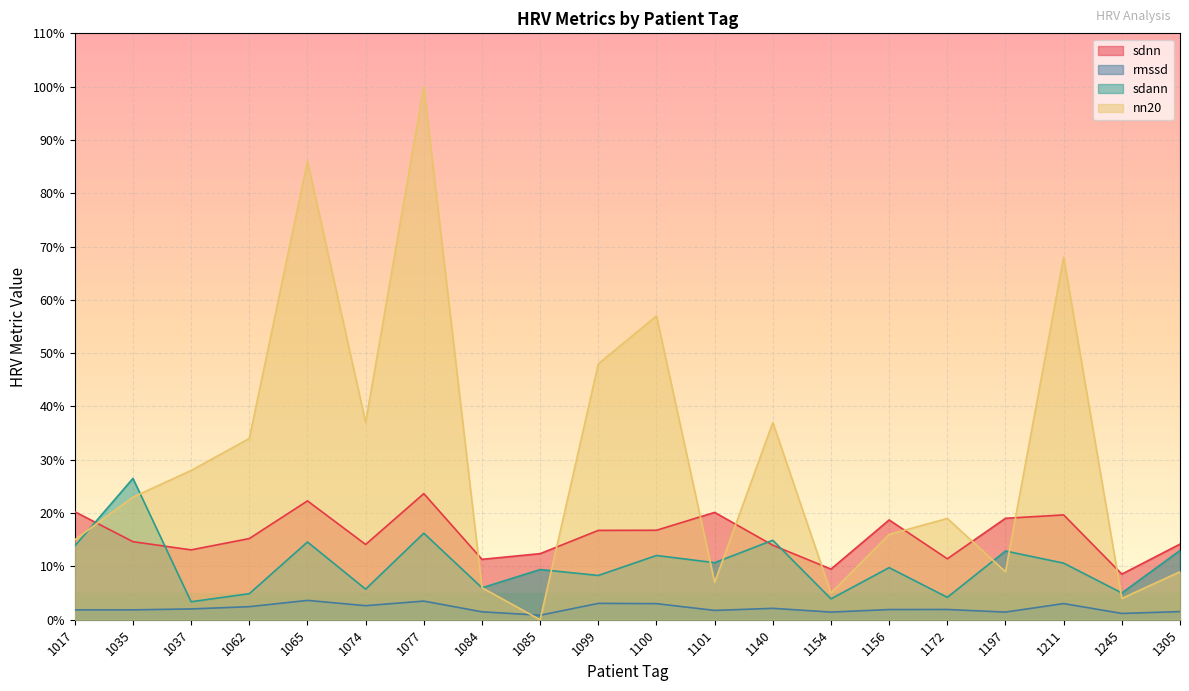

Which category has the highest value in the nn20 series?

1077